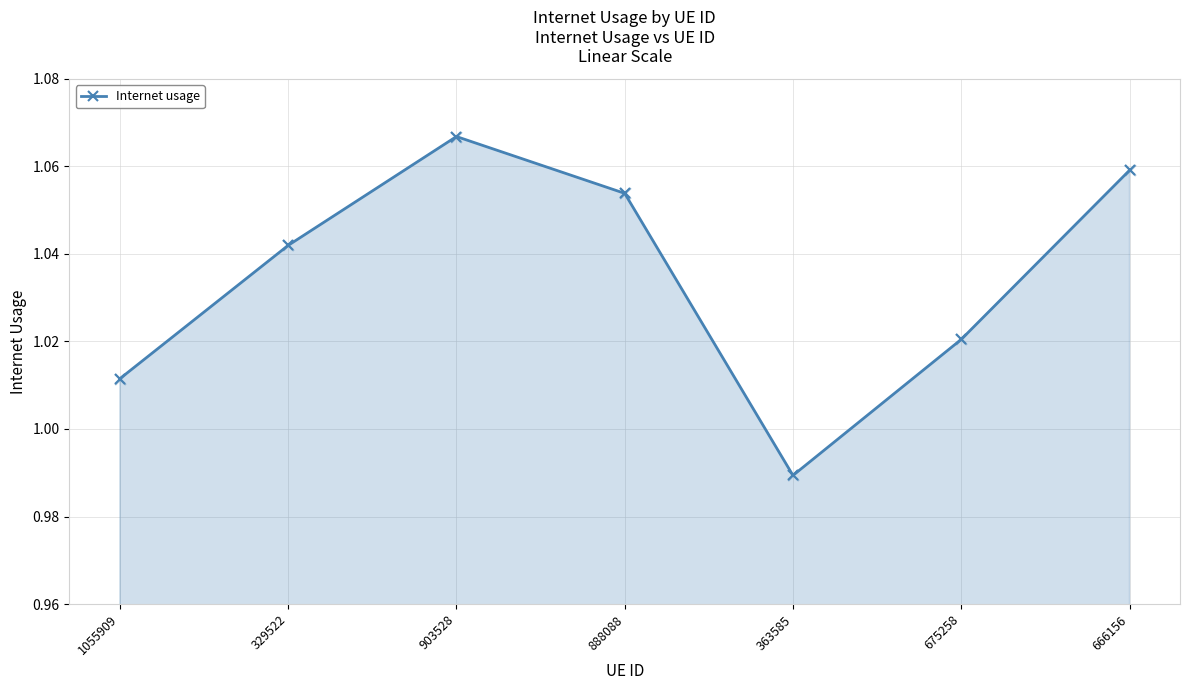

Between 675258 and 363585, which is larger?

675258